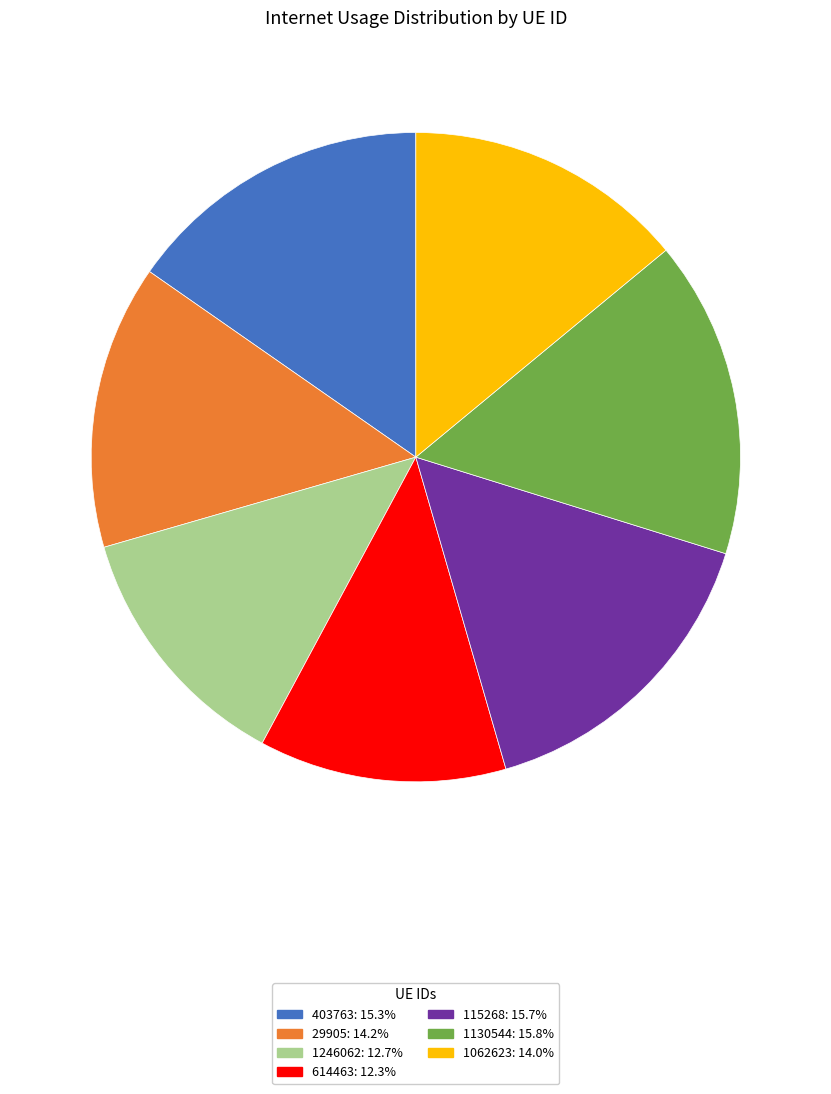

Is there any slice that represents more than half of the pie?

No